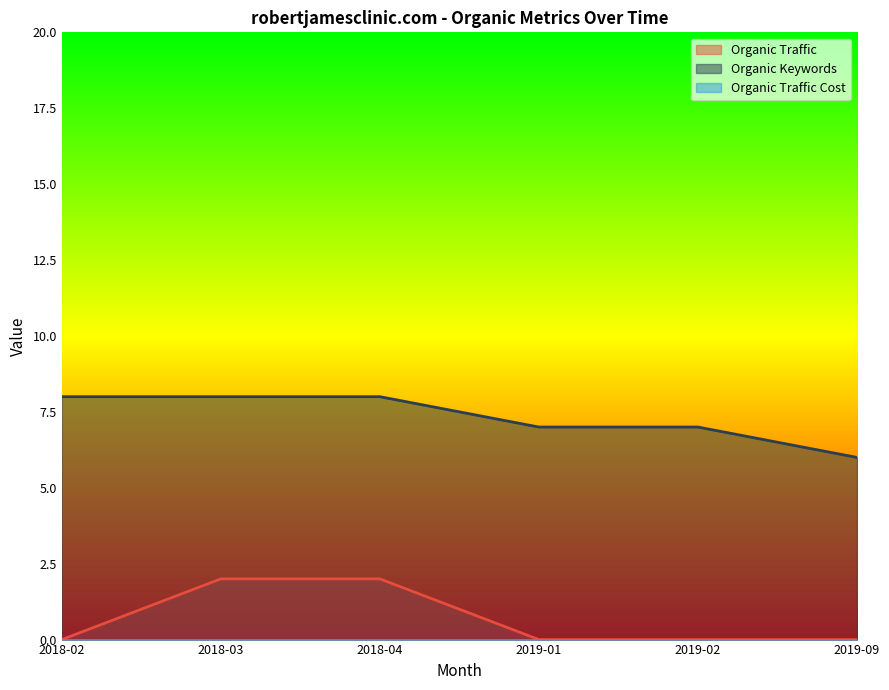

Count the number of categories in the chart.

6